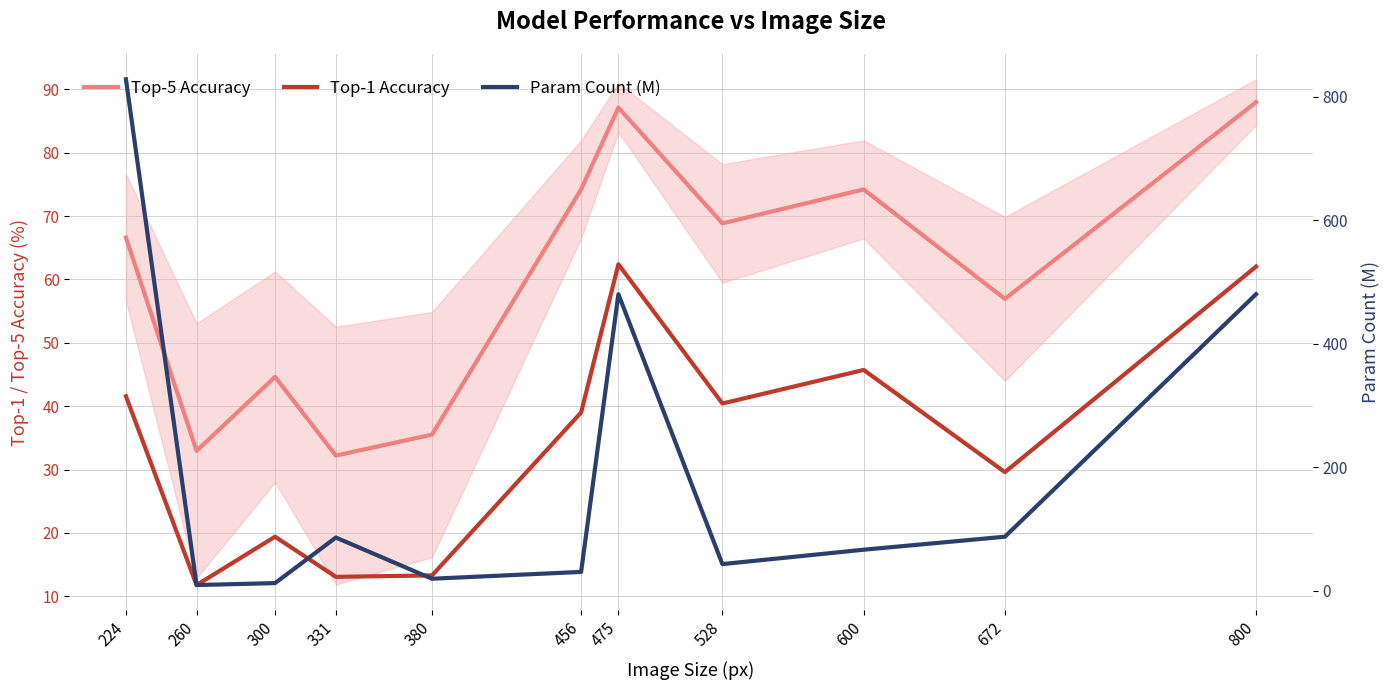

What is the difference between the Top-1 Accuracy values at 800 and 672?

32.4